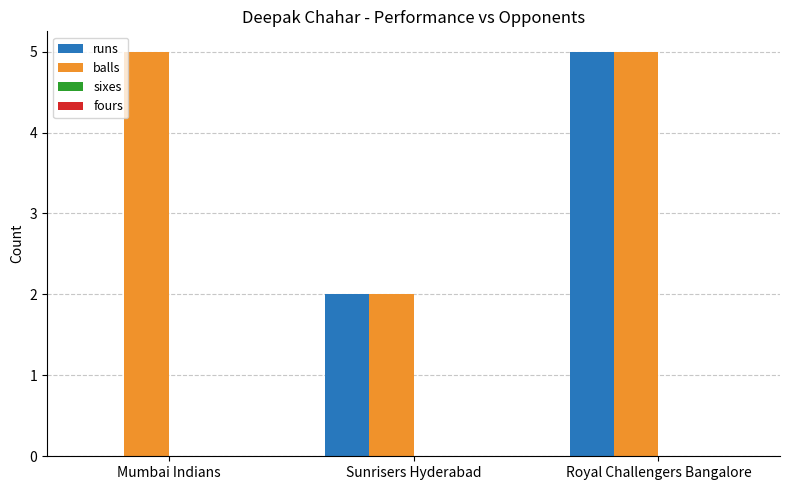

Where is balls nearest to the value 3?

Sunrisers Hyderabad